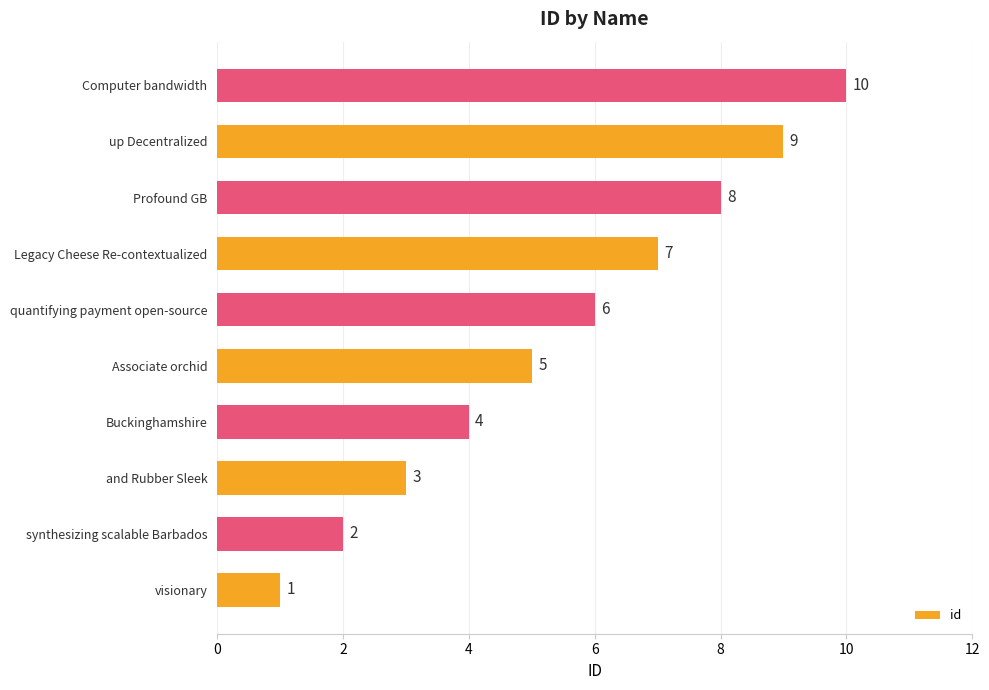

The value at Associate orchid is 8. True or false?

False